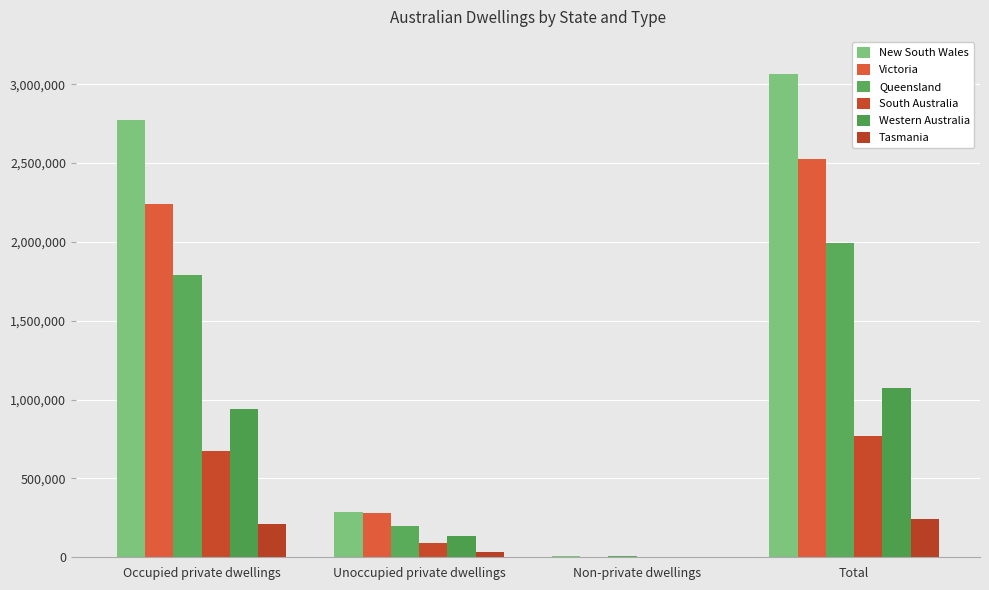

How many distinct data groups are displayed?

6